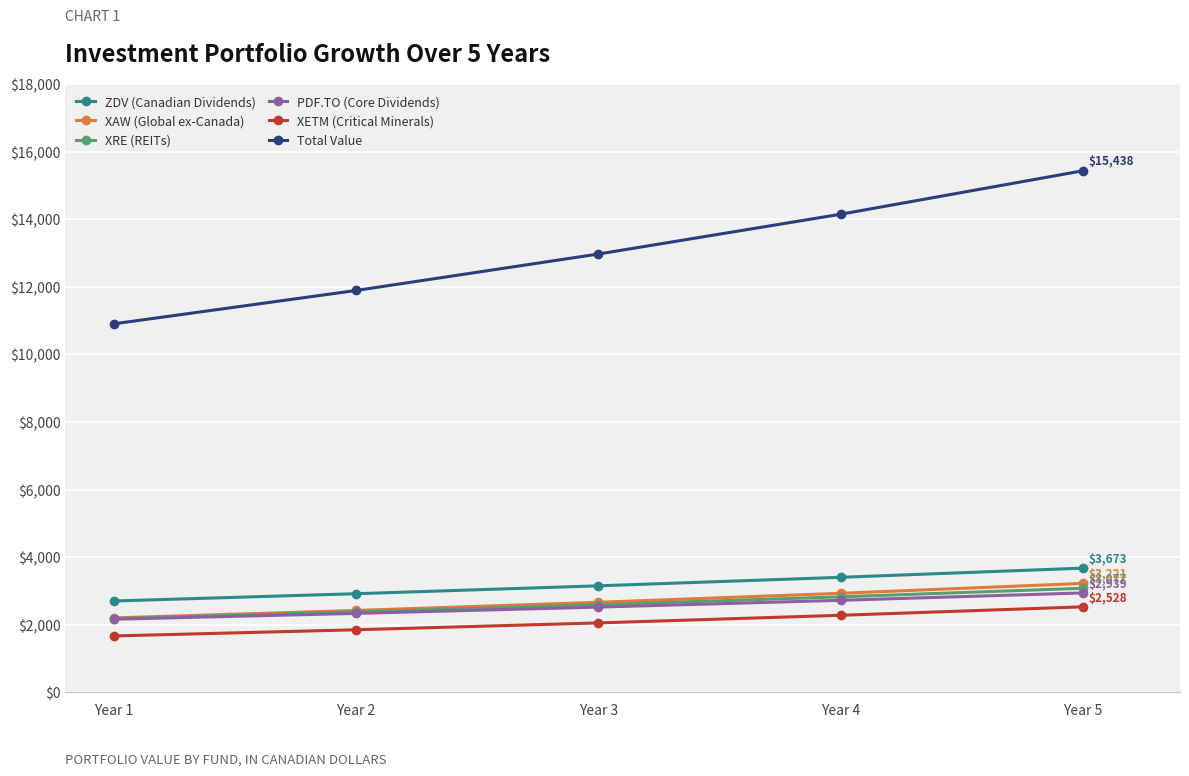

What is the difference between the XRE (REITs) values at Year 2 and Year 1?

196.2